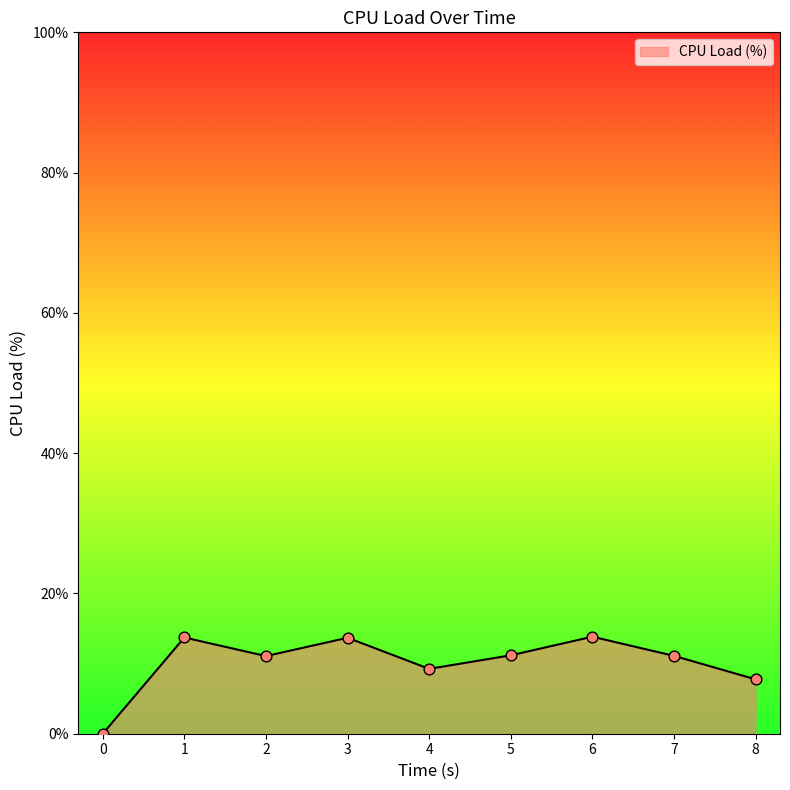

What is the ratio of the value at 4 to the value at 6?

0.7